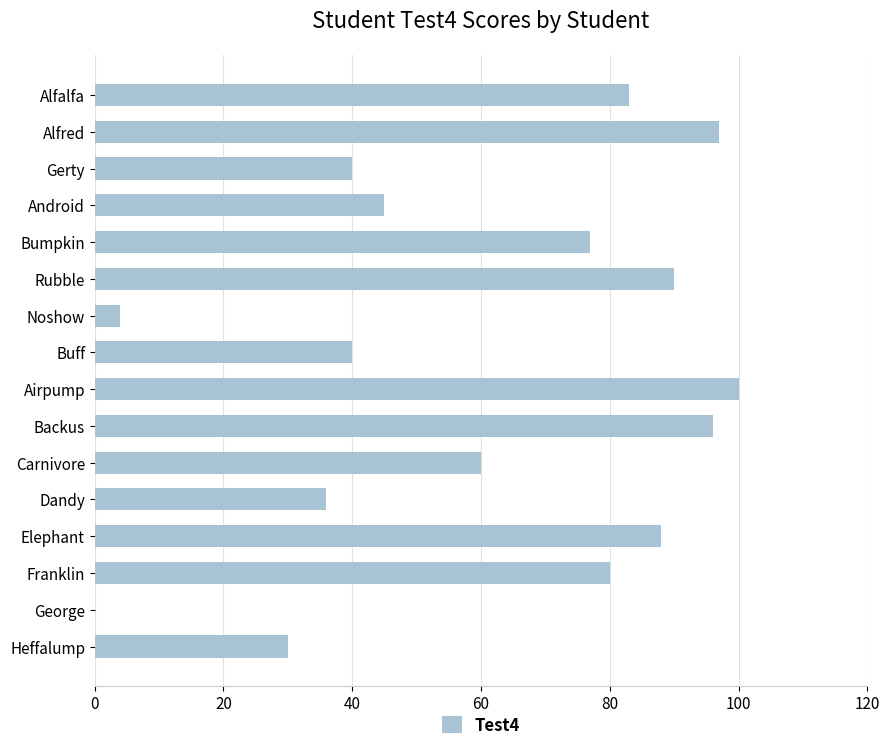

What is the change in value from Alfalfa to Carnivore?

-23